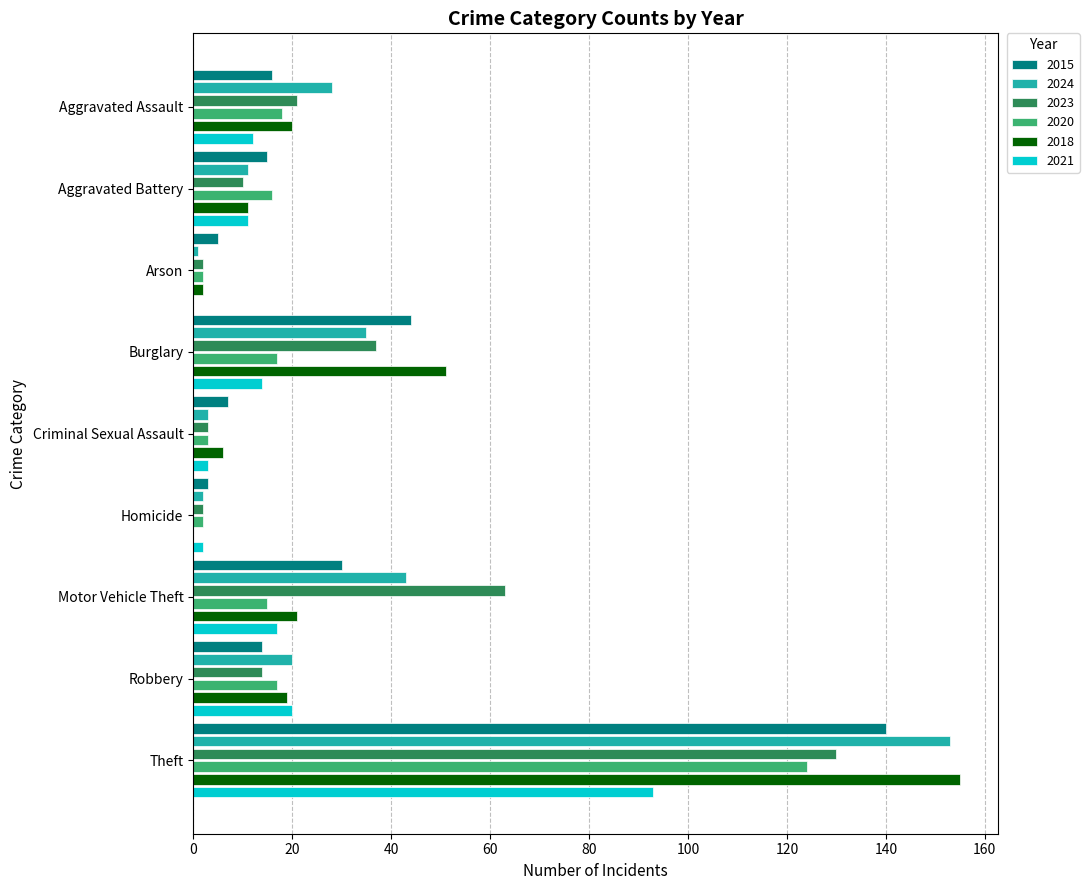

What is the sum of all 2023 values?

282